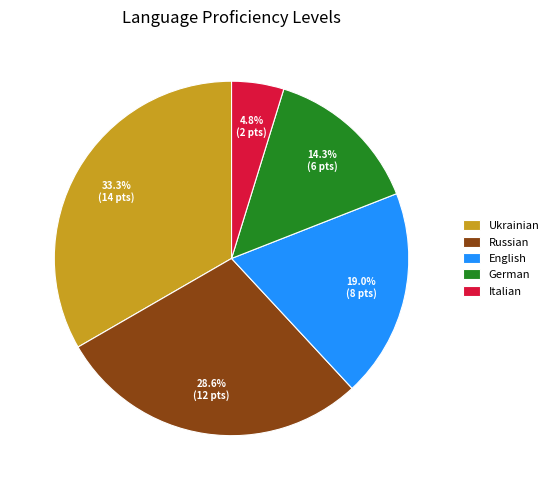

Do Italian and Ukrainian together represent more than half of the pie?

No